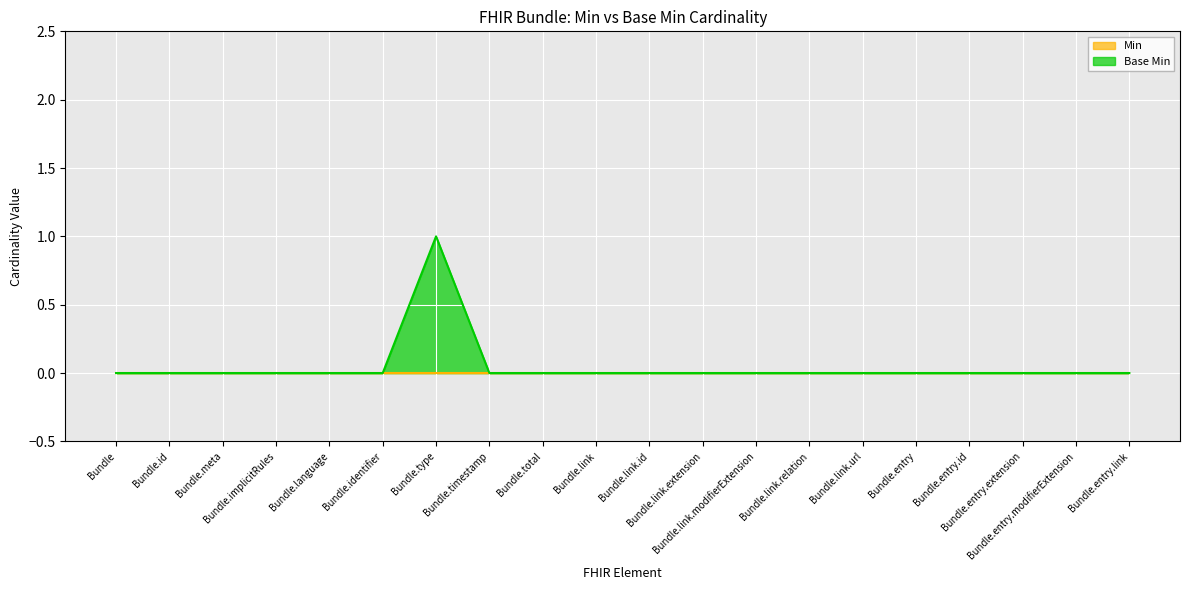

What is the maximum value shown in the chart?

1